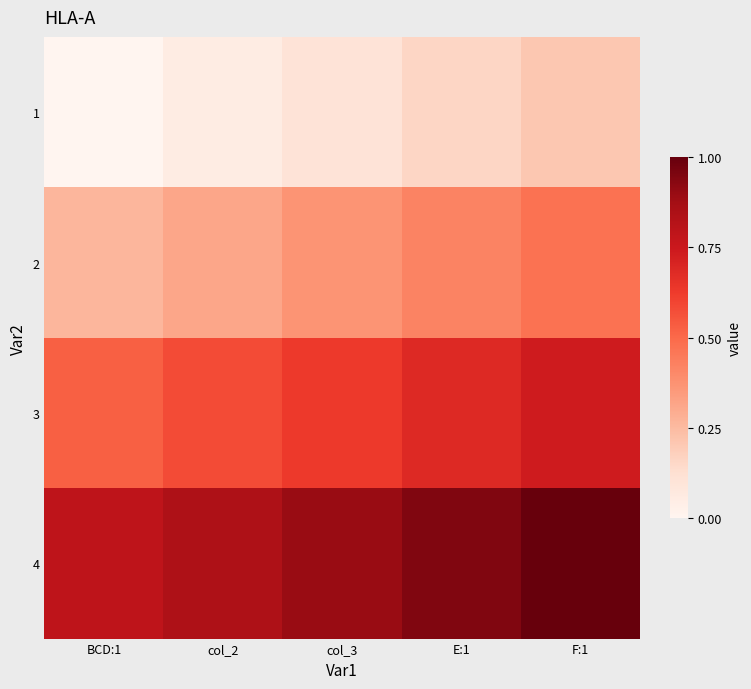

What is the maximum value shown in the chart?

1.0